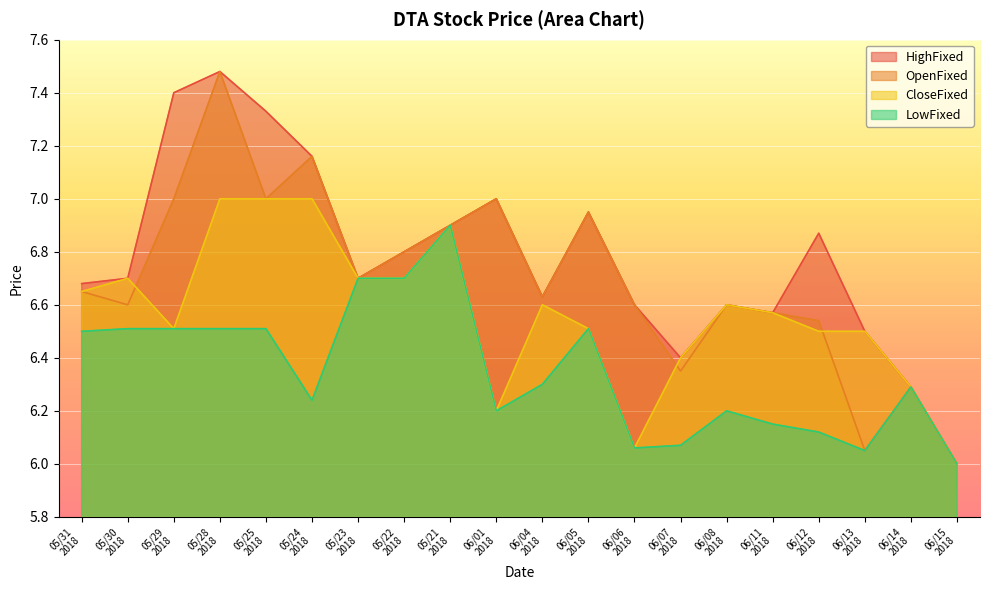

Where is LowFixed nearest to the value 6?

06/15
2018